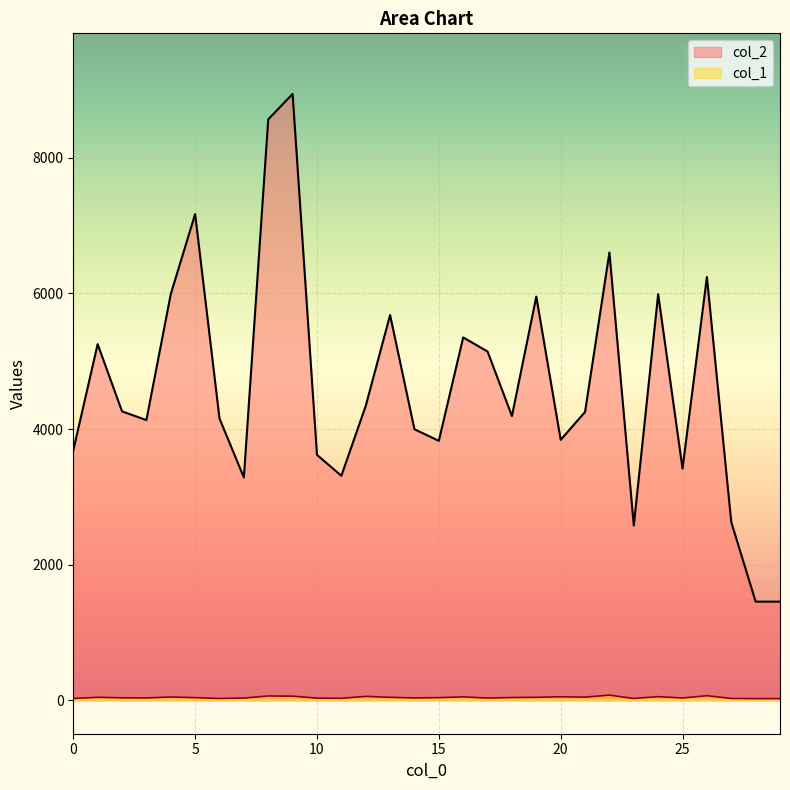

Between 21 and 7, which is larger?

21